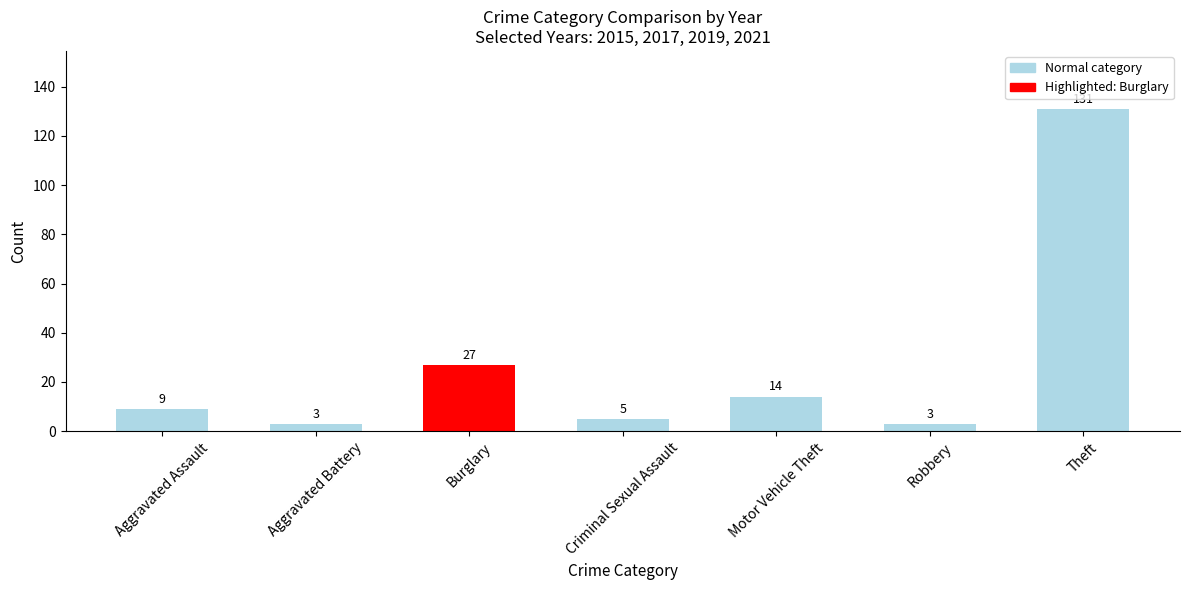

Does the chart contain any negative values?

No